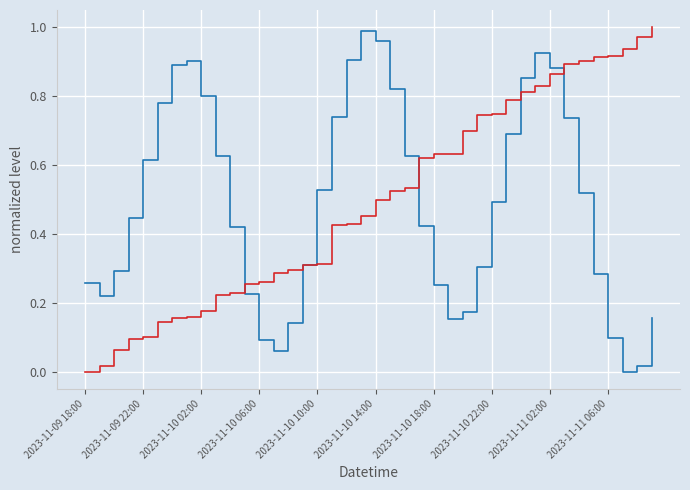

Which category has the lowest value across all series?

37